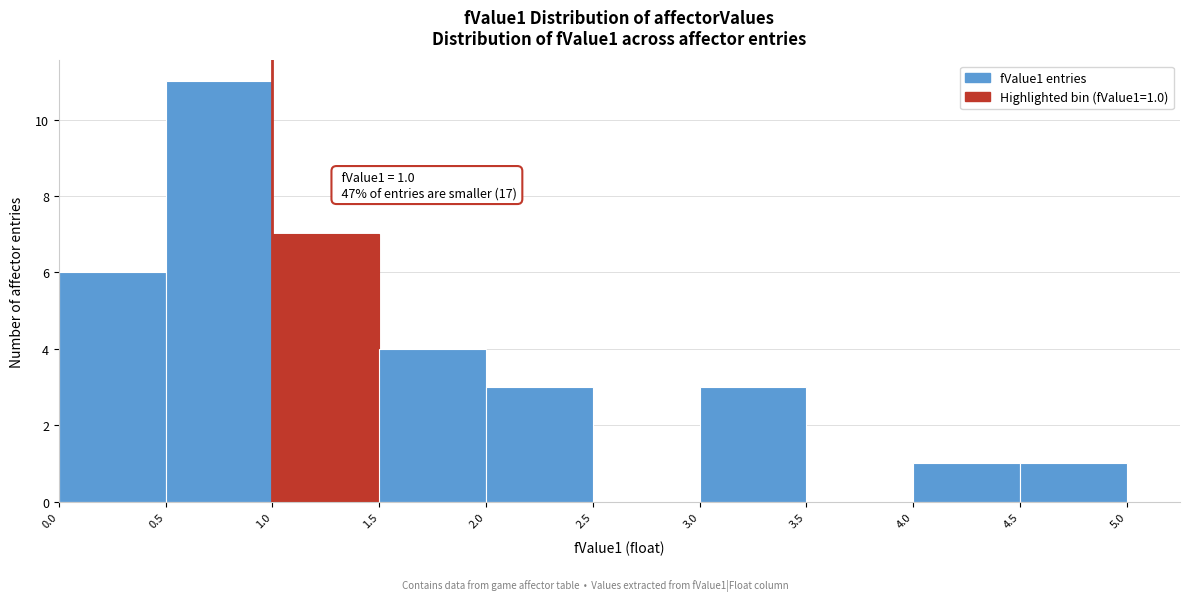

Over which range of the x-axis is the bar tallest?

0.5 to 1.0